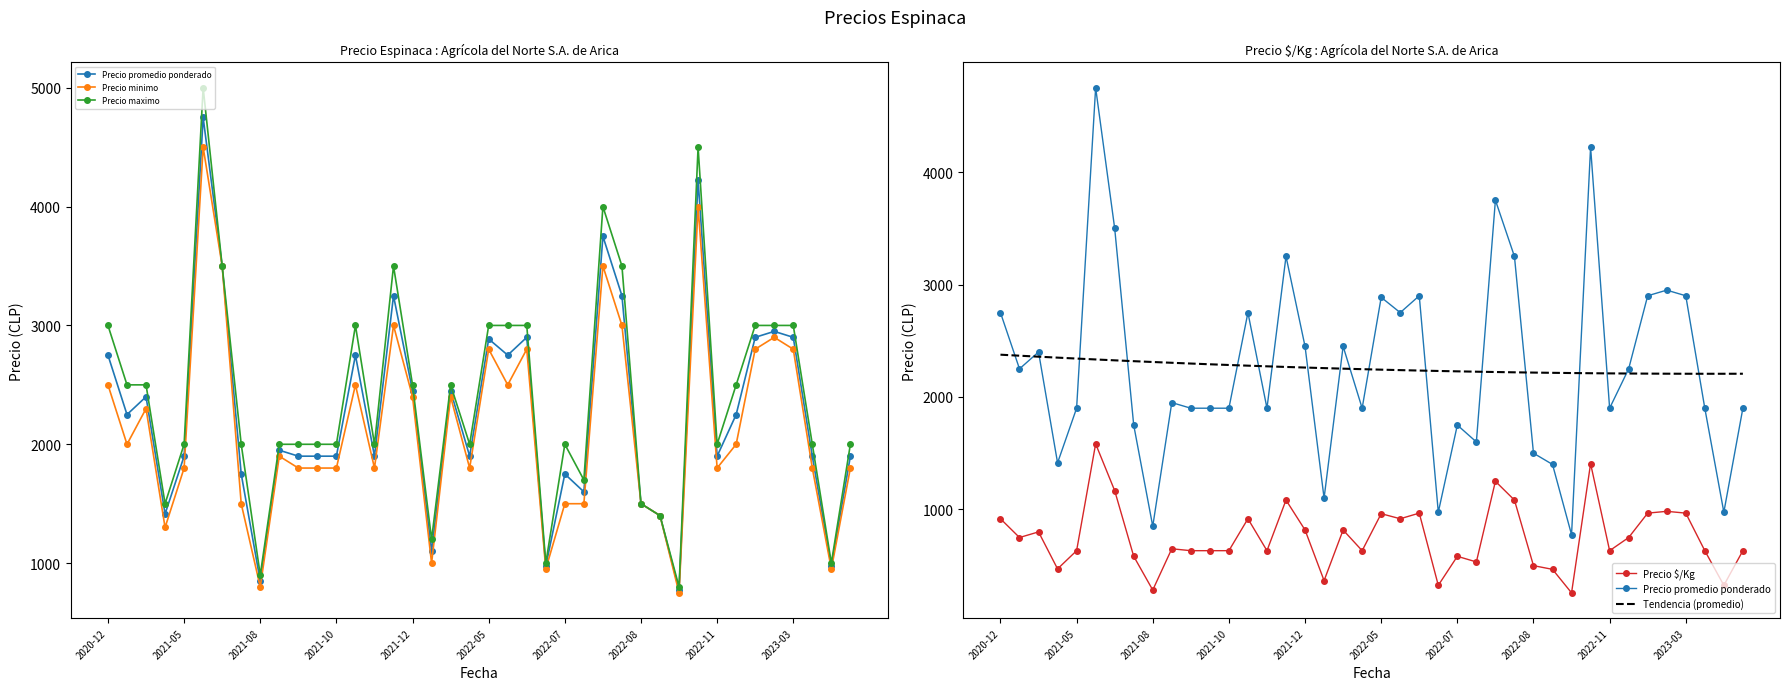

What is the difference between the highest and lowest values at 10?

1664.2